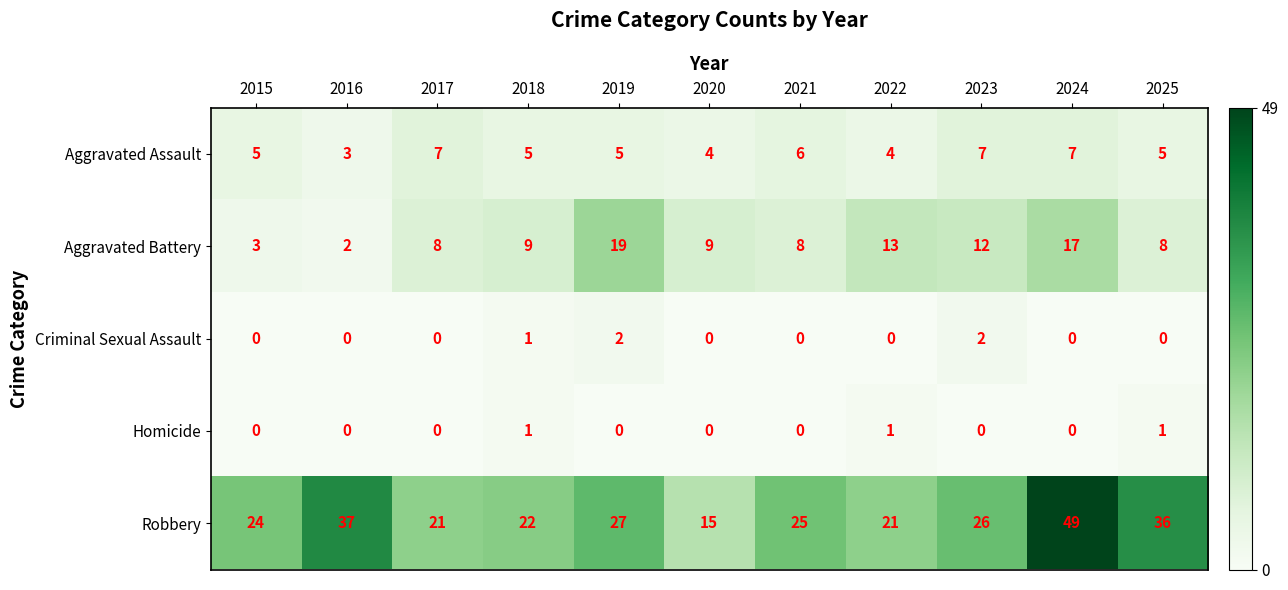

List the series in order of their peak value, highest first.

Robbery, Aggravated Battery, Aggravated Assault, Criminal Sexual Assault, Homicide